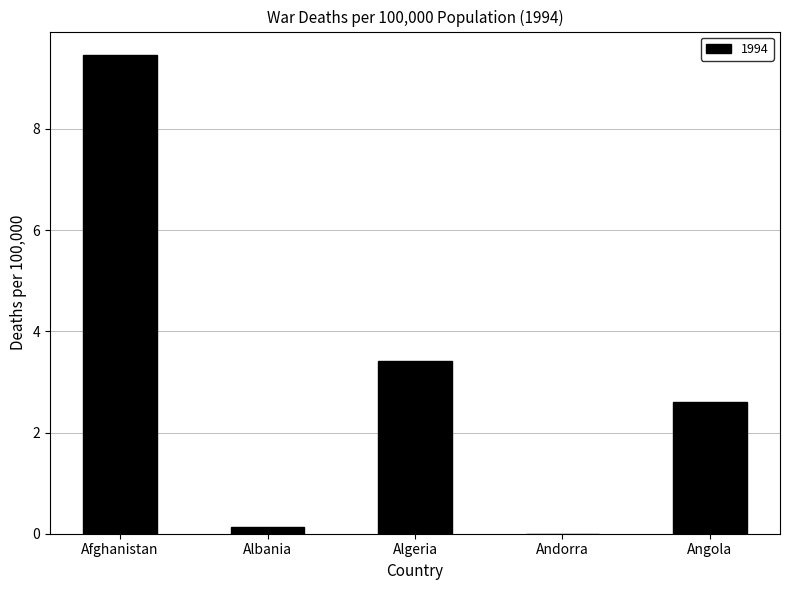

How many distinct data groups are displayed?

1